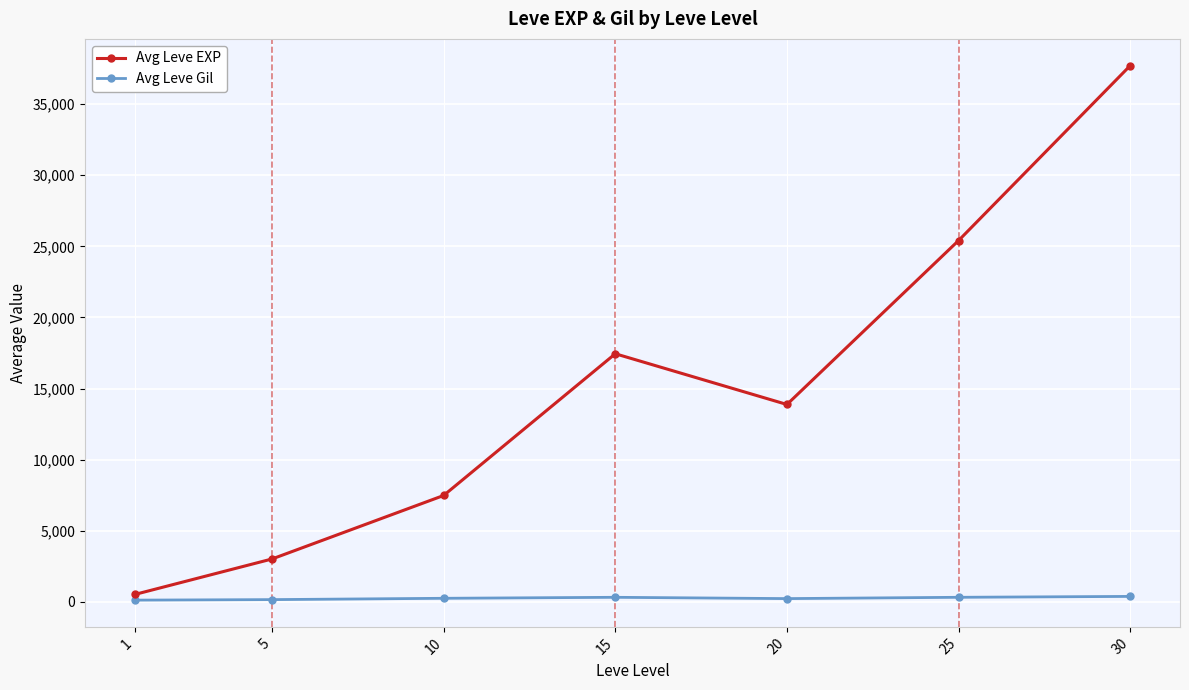

Between 20 and 25, which series saw the biggest shift?

Avg Leve EXP